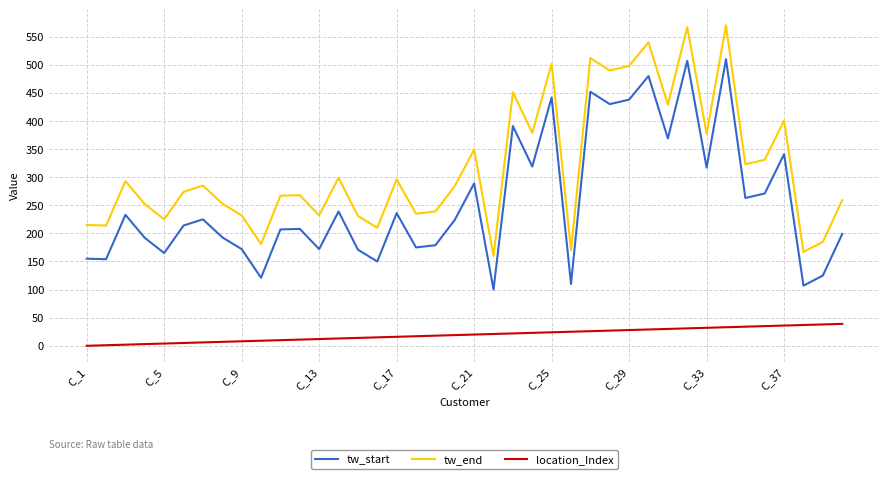

True or false: tw_end and location_Index cross at least once.

False